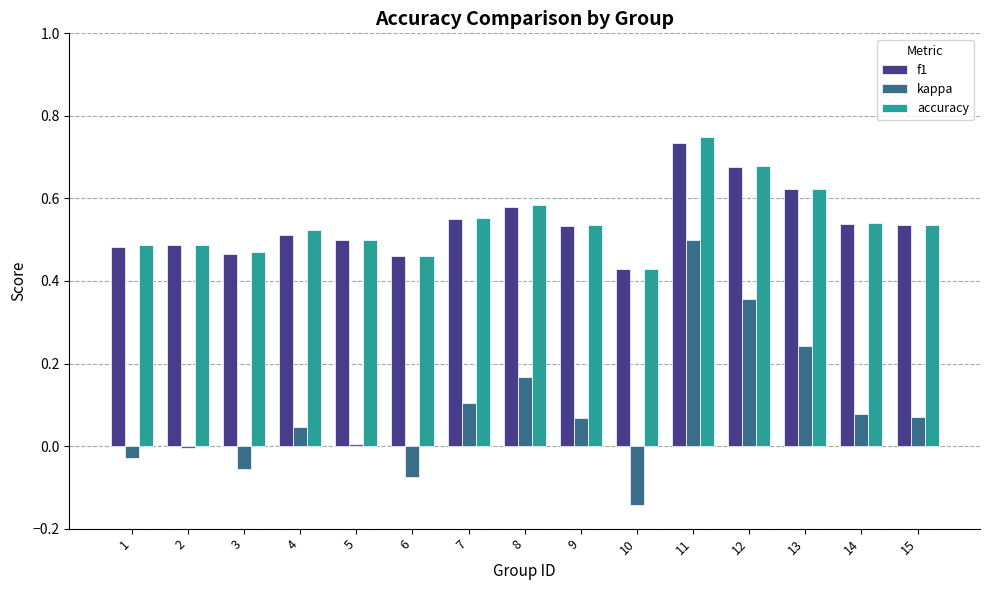

Count the f1 values in the range 0 to 1.

15